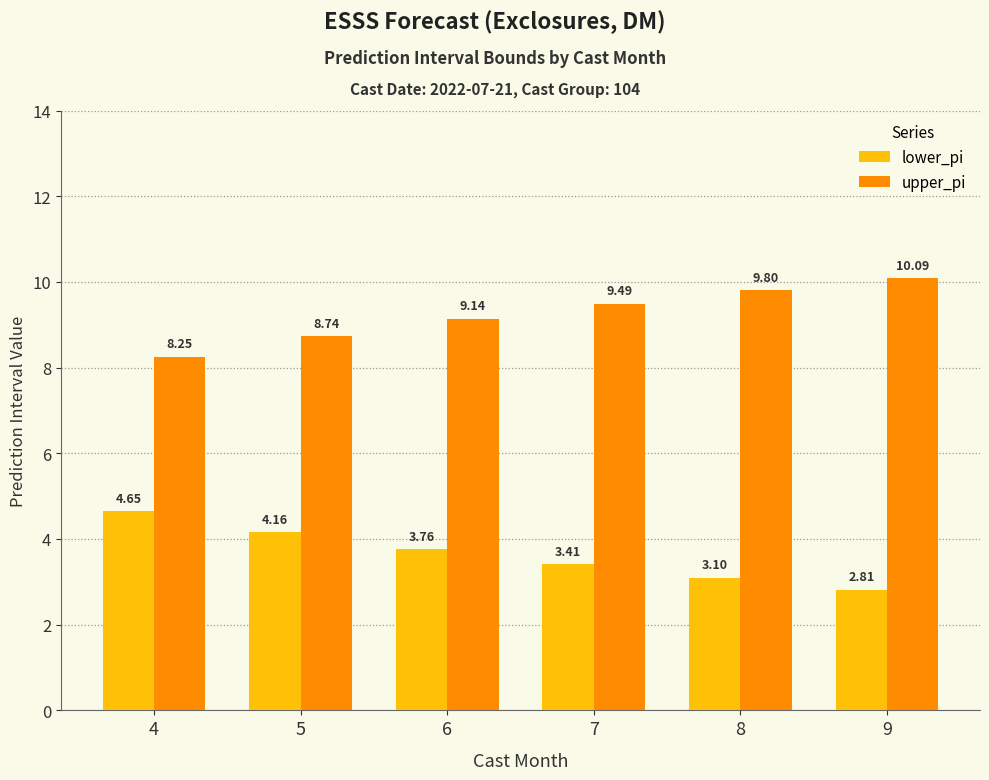

At how many categories does at least one series exceed 4?

6